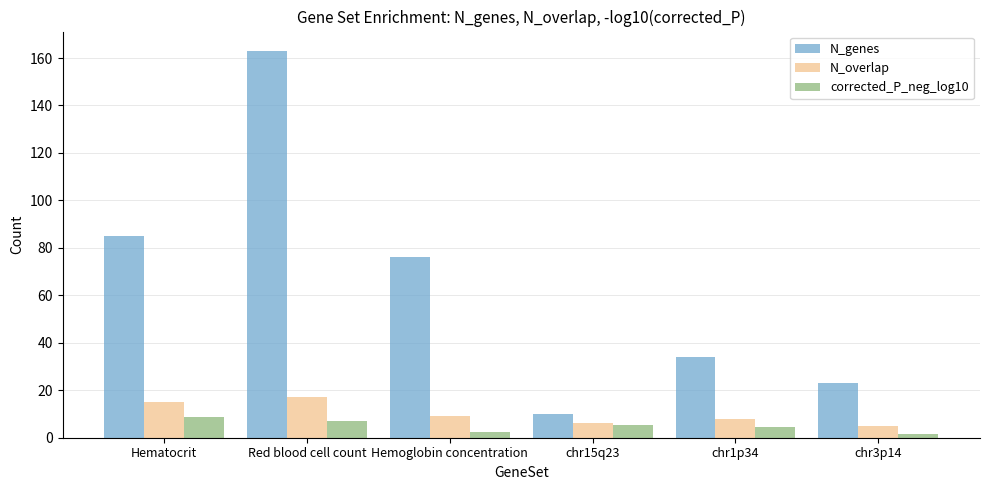

At which label is N_genes closest to 86?

Hematocrit